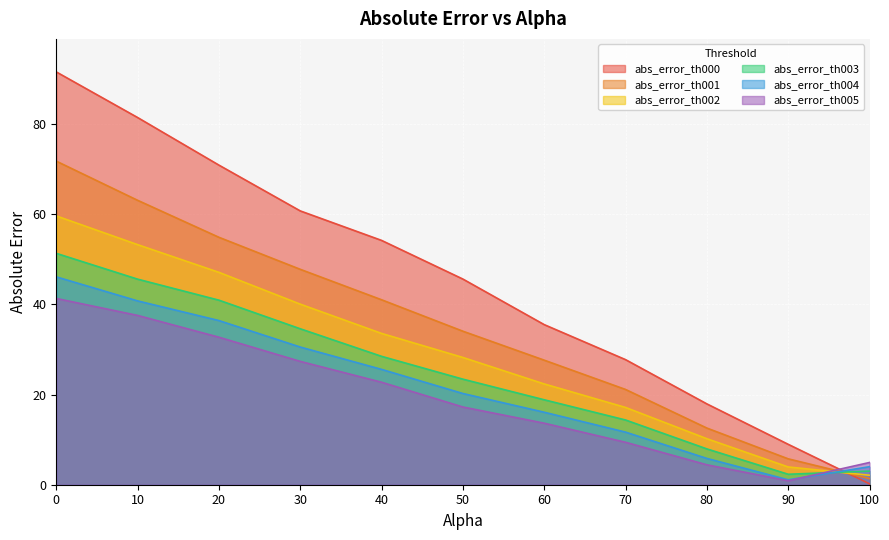

Reading left to right, transcribe all the data shown in this chart.

abs_error_th000: 91.5	81.4	70.8	60.7	54.2	45.6	35.5	27.7	17.9	9.0	0.2
abs_error_th001: 71.7	63.0	54.9	47.8	41.0	34.0	27.6	21.1	12.6	5.7	1.4
abs_error_th002: 59.6	53.2	47.1	40.0	33.5	28.2	22.3	17.1	10.2	3.9	2.1
abs_error_th003: 51.3	45.6	40.9	34.6	28.5	23.4	18.8	14.3	7.9	2.3	3.0
abs_error_th004: 46.1	40.8	36.4	30.5	25.6	20.2	16.1	11.7	5.8	1.1	4.0
abs_error_th005: 41.3	37.5	32.7	27.3	22.7	17.2	13.6	9.4	4.4	0.9	4.9